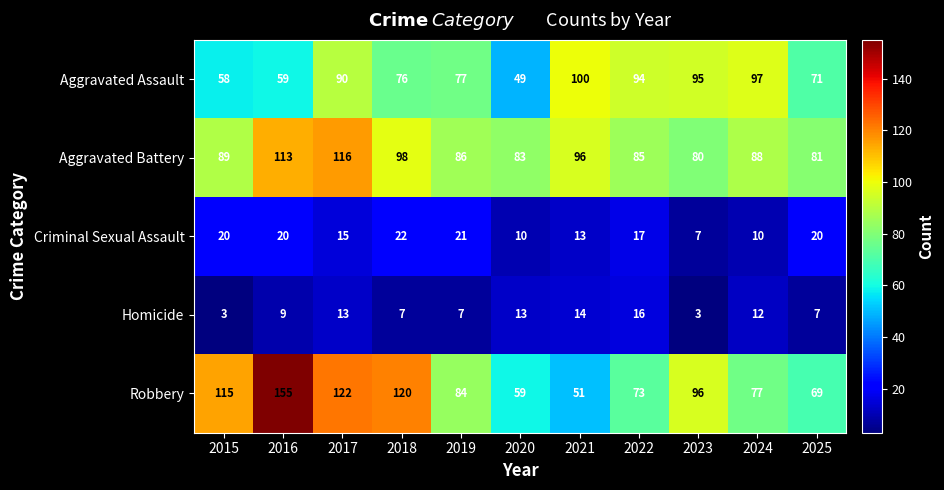

Which category has the highest value in the Aggravated Battery series?

2017